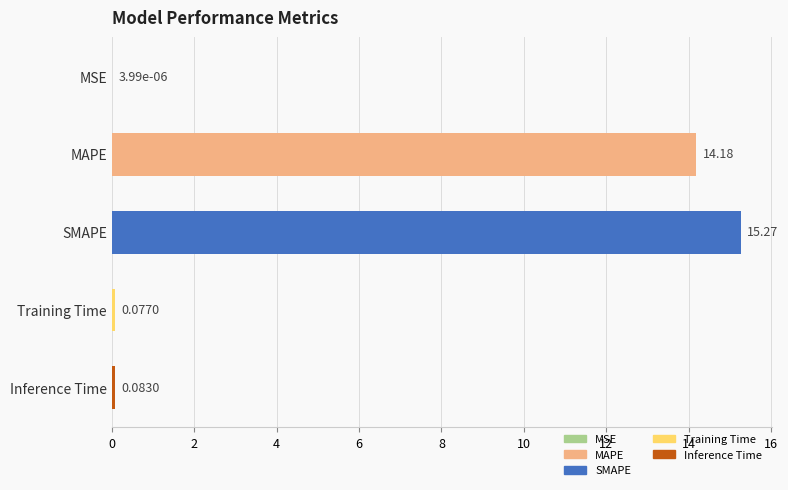

What is the change in value from SMAPE to Inference Time?

-15.2